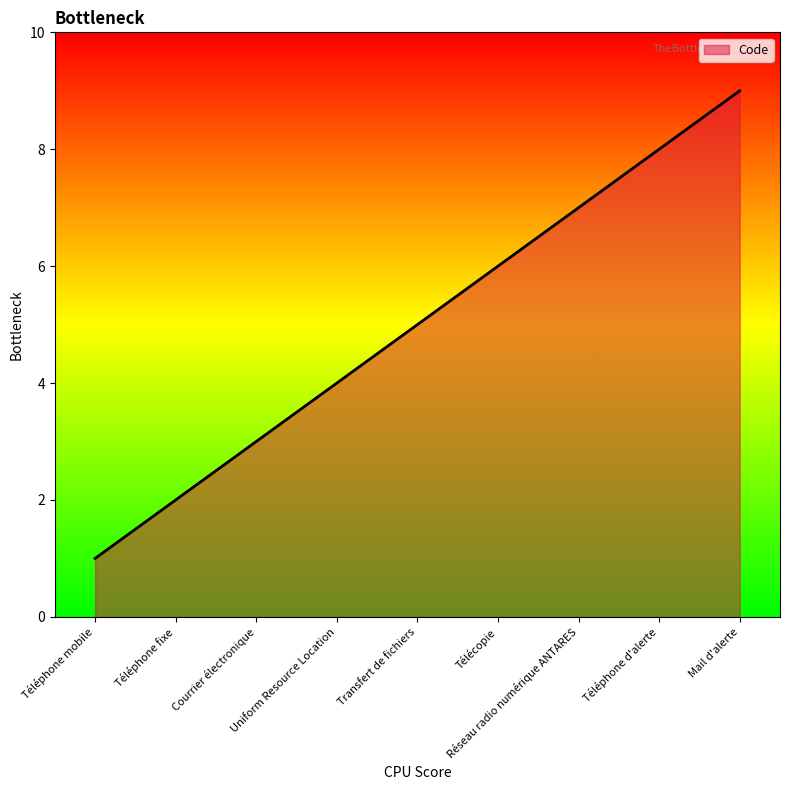

Rank the categories by value from highest to lowest.

Mail d'alerte, Téléphone d'alerte, Réseau radio numérique ANTARES, Télécopie, Transfert de fichiers, Uniform Resource Location, Courrier électronique, Téléphone fixe, Téléphone mobile